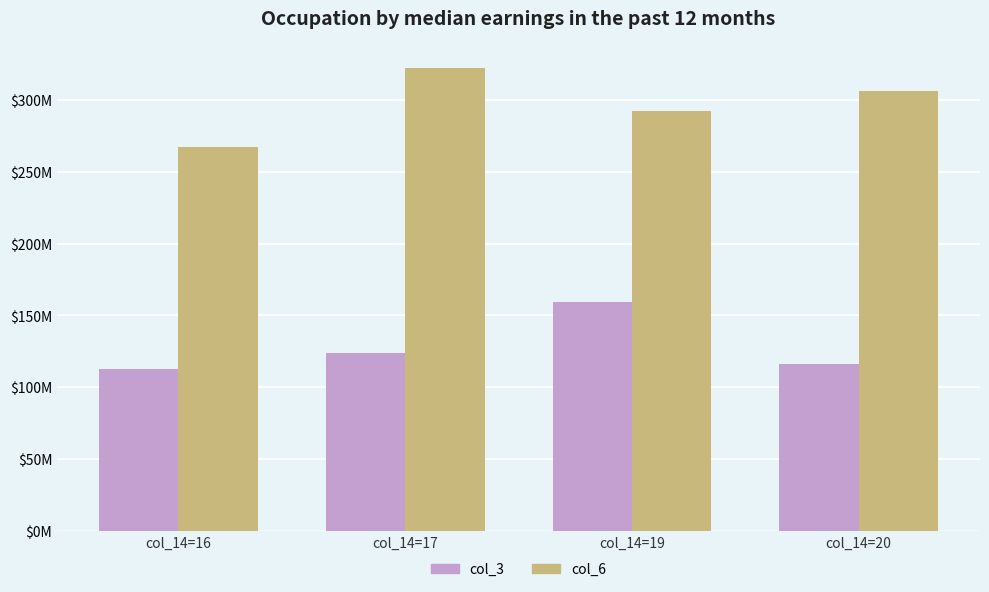

Does the chart contain stacked bars?

No